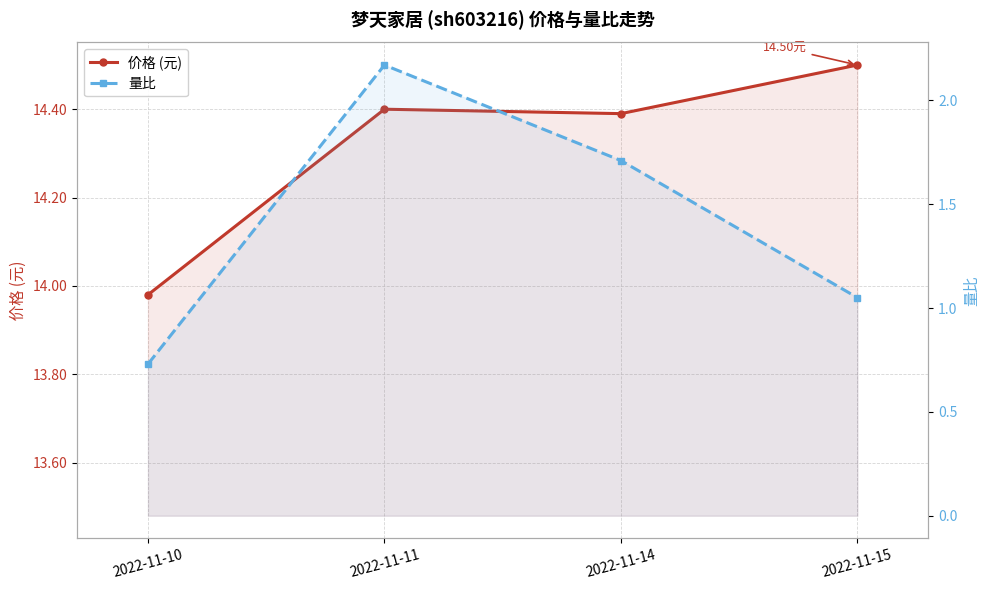

Reading right to left, extract all data points from this chart.

价格 (元): 2022-11-15=14.5	2022-11-14=14.4	2022-11-11=14.4	2022-11-10=14.0
量比: 2022-11-15=1.1	2022-11-14=1.7	2022-11-11=2.2	2022-11-10=0.7